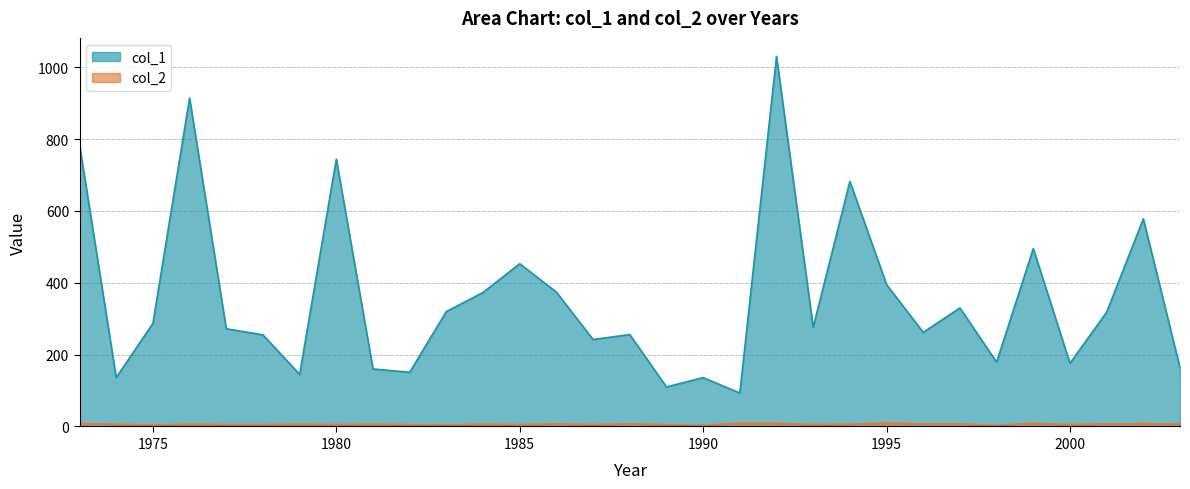

Reading right to left, transcribe all the data shown in this chart.

col_1: 2003=163.0	2002=578.0	2001=318.0	2000=176.0	1999=495.0	1998=179.0	1997=330.0	1996=262.0	1995=395.0	1994=682.0	1993=276.0	1992=1030.0	1991=93.1	1990=136.0	1989=110.0	1988=256.0	1987=242.0	1986=374.0	1985=453.0	1984=373.0	1983=320.0	1982=151.0	1981=160.0	1980=744.0	1979=145.0	1978=255.0	1977=272.0	1976=914.0	1975=287.0	1974=136.0	1973=784.0
col_2: 2003=6.0	2002=8.0	2001=7.0	2000=5.0	1999=9.0	1998=3.0	1997=7.0	1996=7.0	1995=10.0	1994=6.0	1993=5.0	1992=9.0	1991=9.0	1990=3.0	1989=5.0	1988=7.0	1987=5.0	1986=7.0	1985=5.0	1984=6.0	1983=4.0	1982=5.0	1981=6.0	1980=5.0	1979=6.0	1978=5.0	1977=5.0	1976=6.0	1975=4.0	1974=6.0	1973=8.0